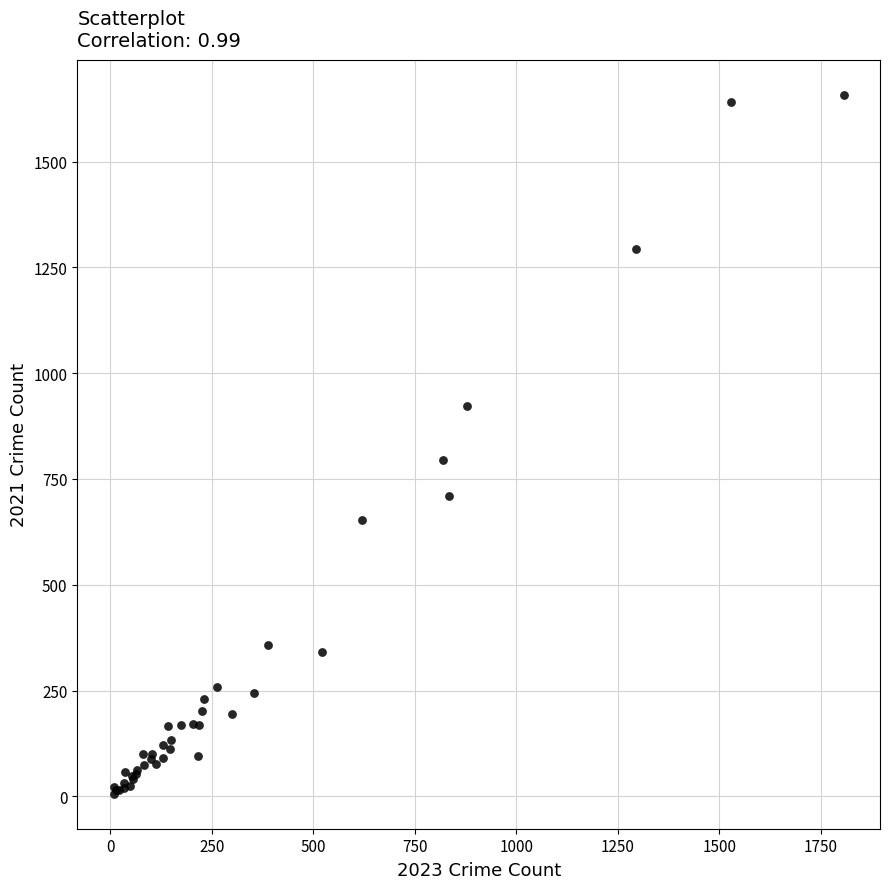

What Y value in the scatter plot is closest to 832?

795